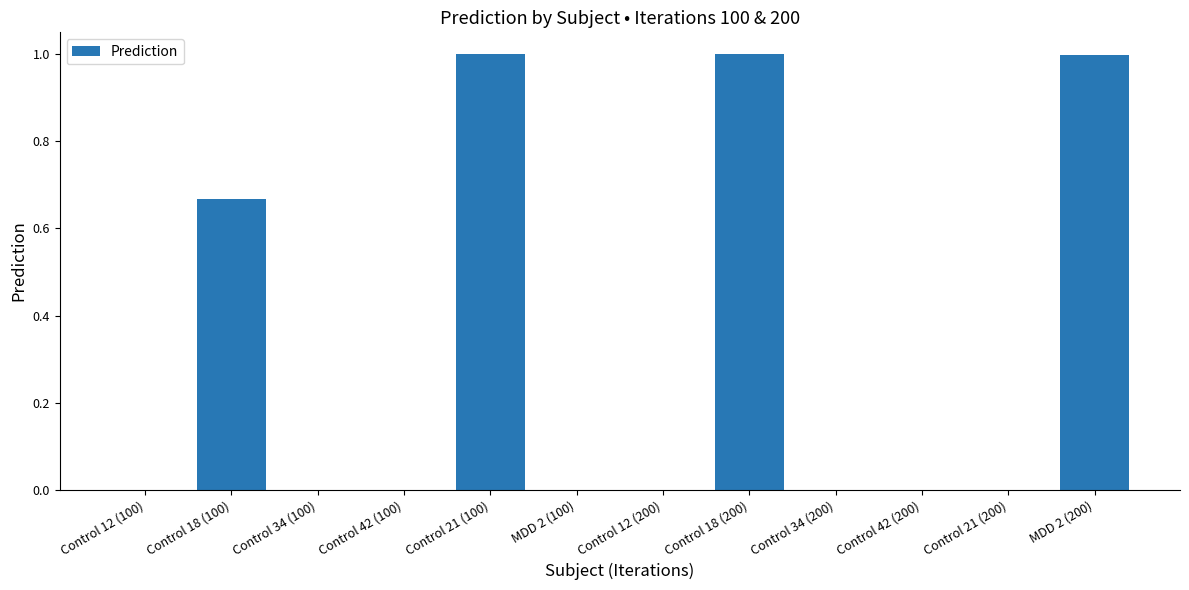

True or false: the data shows 1.6 at Control 18 (200).

False